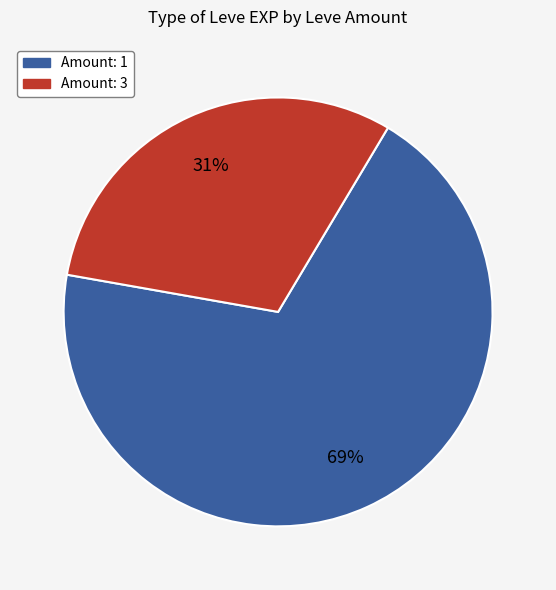

Do Amount: 1 and Amount: 3 together represent more than half of the pie?

Yes